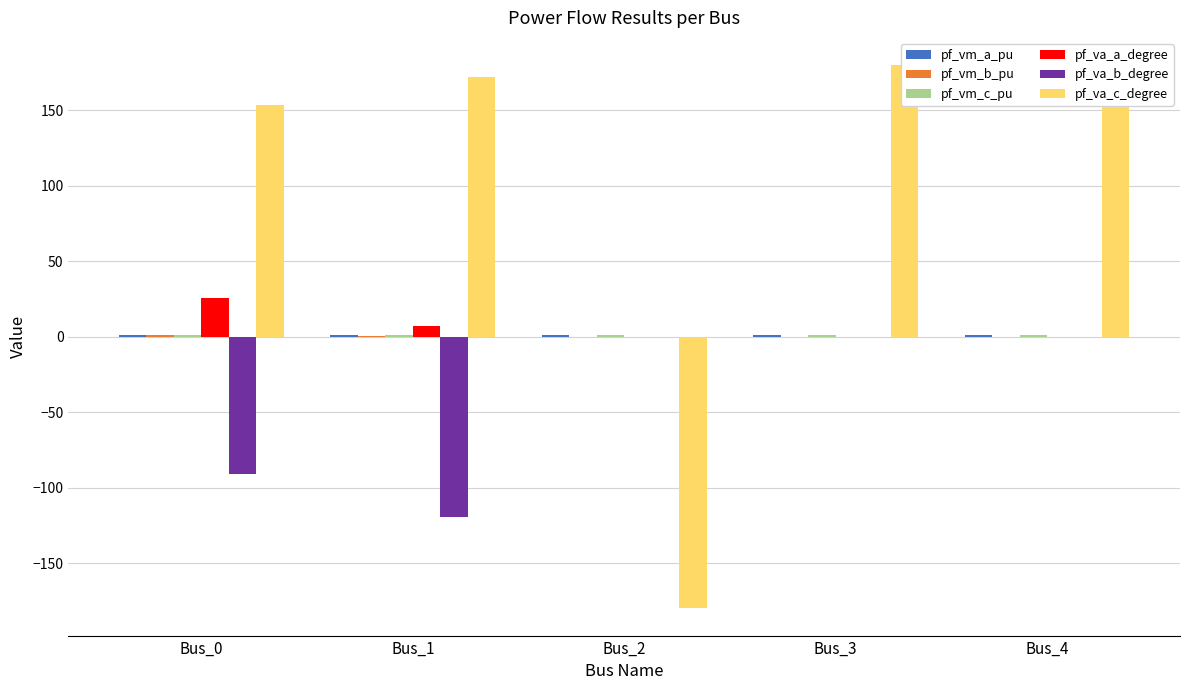

What is the average value of the pf_va_b_degree series?

-42.1